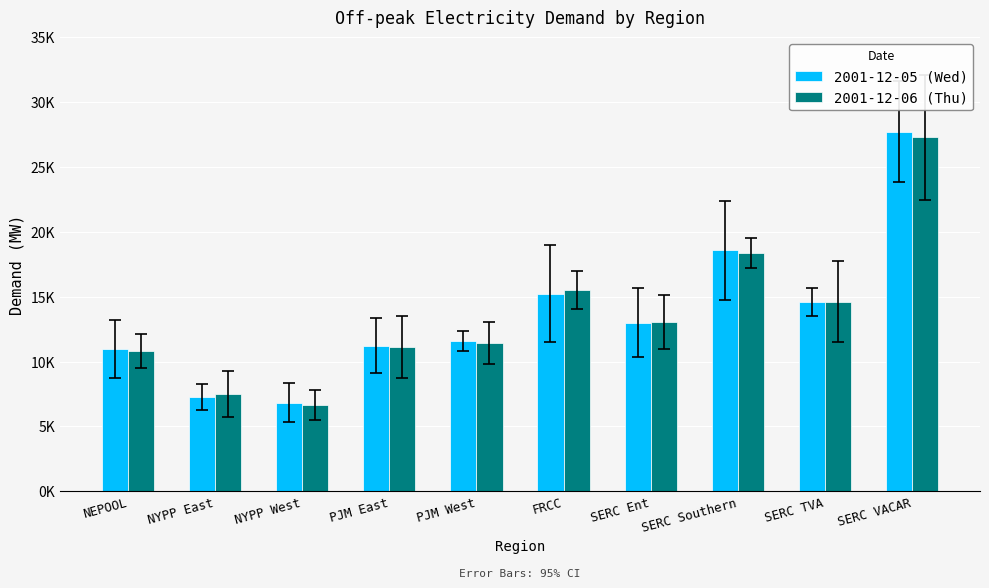

Reading right to left, what are all the values shown in this chart?

2001-12-05 (Wed): SERC VACAR=27716.3	SERC TVA=14579.5	SERC Southern=18571.4	SERC Ent=13011.6	FRCC=15231.2	PJM West=11592.2	PJM East=11224.7	NYPP West=6828.2	NYPP East=7300.3	NEPOOL=10939.6
2001-12-06 (Thu): SERC VACAR=27306.9	SERC TVA=14623.8	SERC Southern=18345.7	SERC Ent=13041.7	FRCC=15496.0	PJM West=11435.6	PJM East=11110.3	NYPP West=6654.1	NYPP East=7509.5	NEPOOL=10818.9